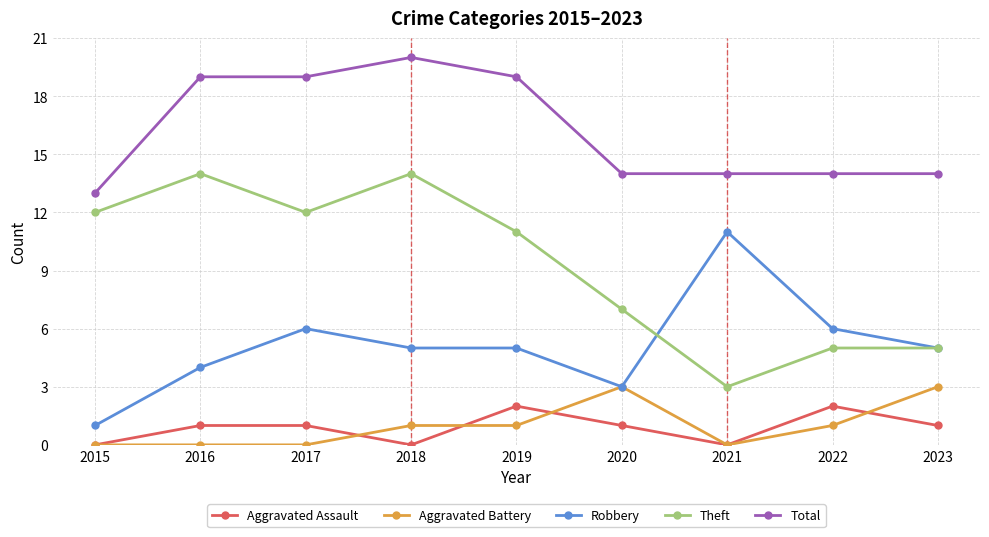

True or false: Total has a value of 14 at 2021.

True